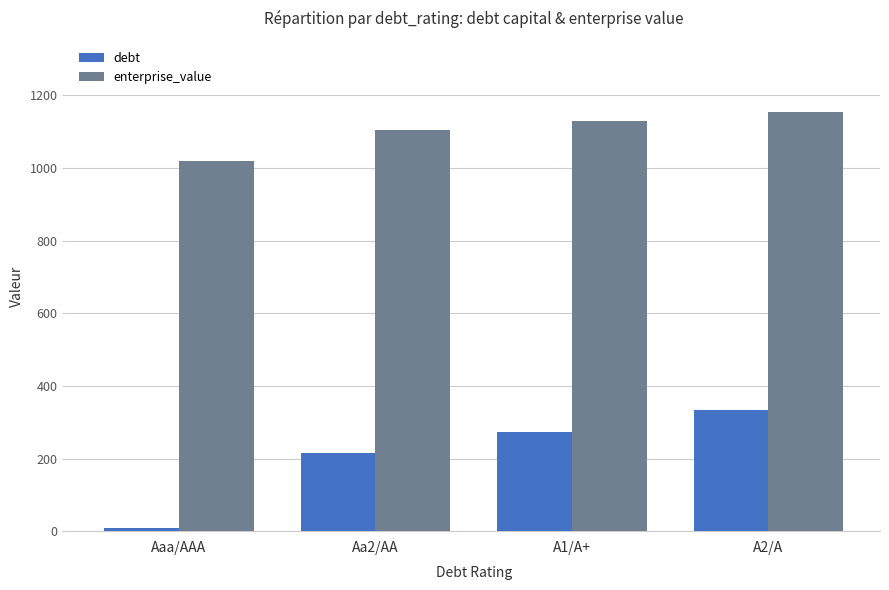

What is the difference between the maximum and minimum values in the debt series?

323.2